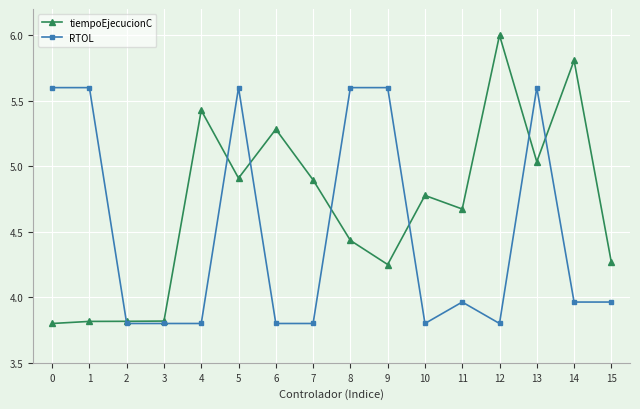

Which series has the widest spread of values?

tiempoEjecucionC